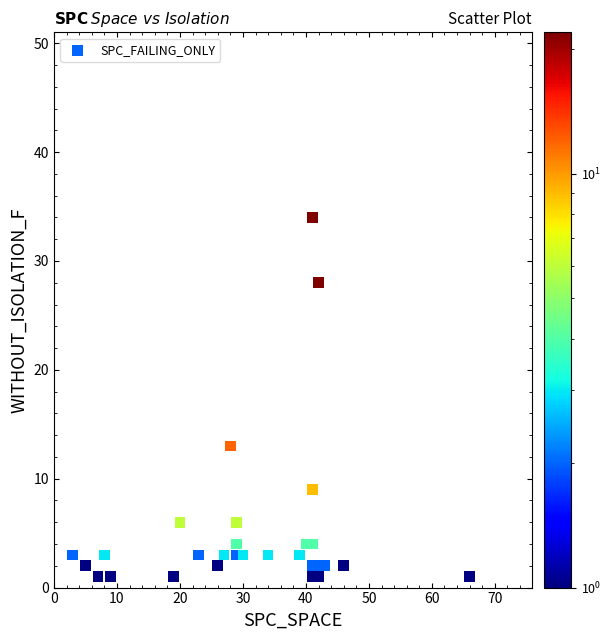

What Y value in the scatter plot is closest to 17?

13